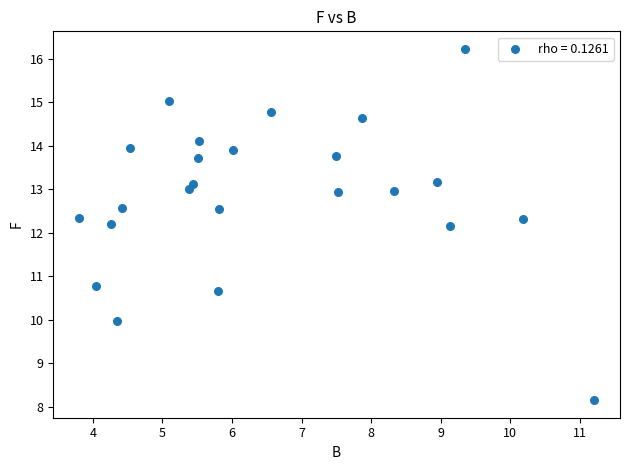

What is the range of X values (max minus min)?

7.4